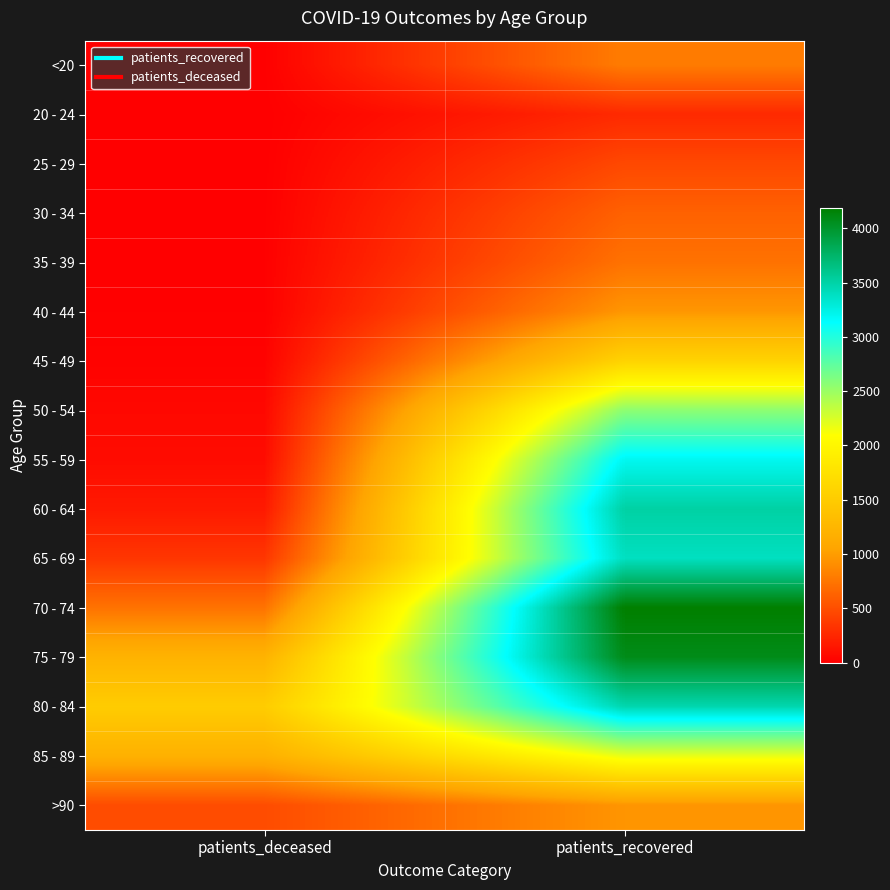

Reading left to right, what are all the values shown in this chart?

<20: patients_deceased=4	patients_recovered=793
20 - 24: patients_deceased=0	patients_recovered=268
25 - 29: patients_deceased=2	patients_recovered=461
30 - 34: patients_deceased=4	patients_recovered=622
35 - 39: patients_deceased=8	patients_recovered=727
40 - 44: patients_deceased=8	patients_recovered=959
45 - 49: patients_deceased=20	patients_recovered=1591
50 - 54: patients_deceased=55	patients_recovered=2562
55 - 59: patients_deceased=80	patients_recovered=3196
60 - 64: patients_deceased=166	patients_recovered=3509
65 - 69: patients_deceased=347	patients_recovered=3391
70 - 74: patients_deceased=731	patients_recovered=4186
75 - 79: patients_deceased=1214	patients_recovered=4079
80 - 84: patients_deceased=1509	patients_recovered=3464
85 - 89: patients_deceased=1189	patients_recovered=2190
>90: patients_deceased=486	patients_recovered=950